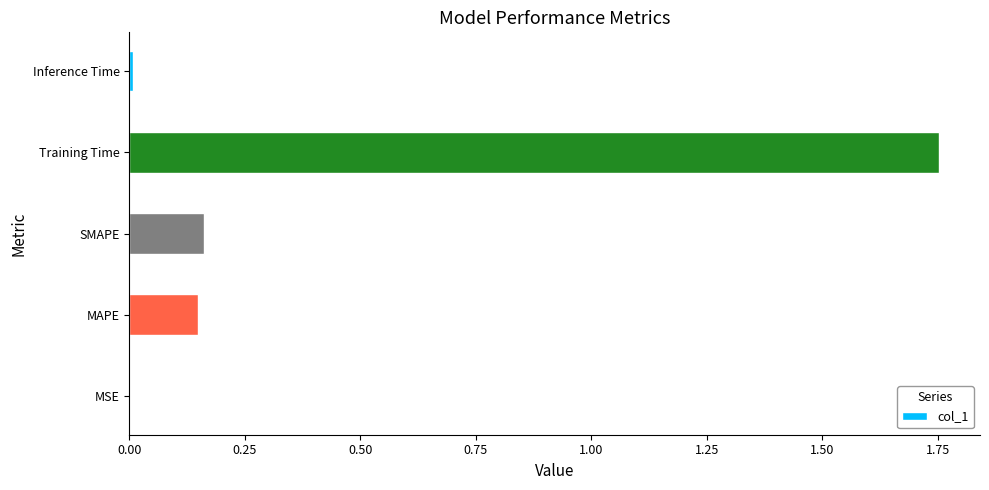

At which category does the chart reach its peak across all series?

Training Time